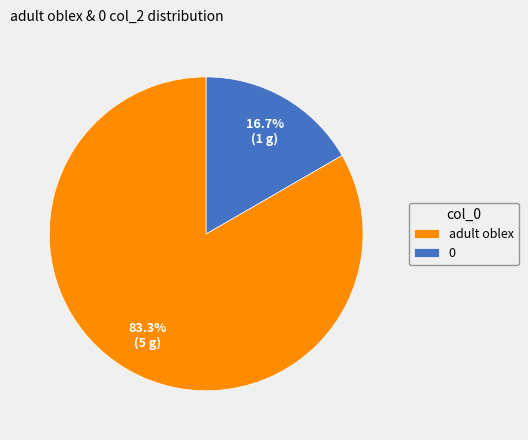

To the nearest percent, what is the combined percentage of adult oblex and 0?

100%